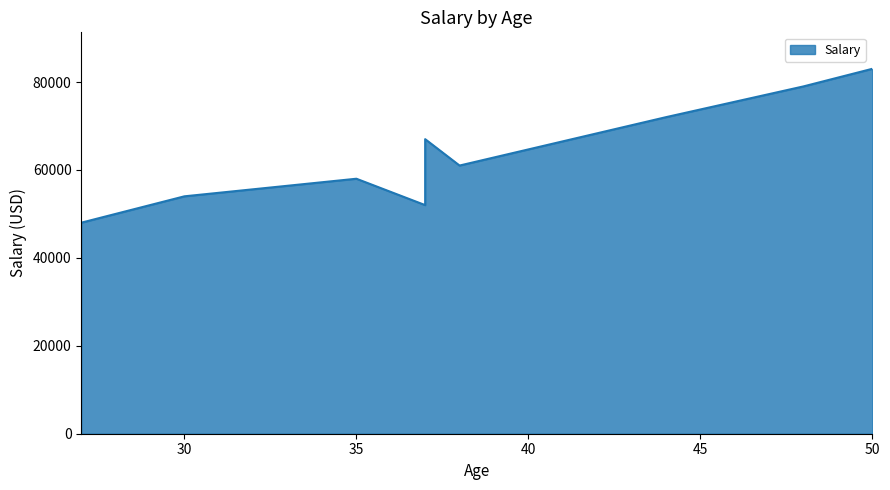

Which category has the highest value across all series?

50